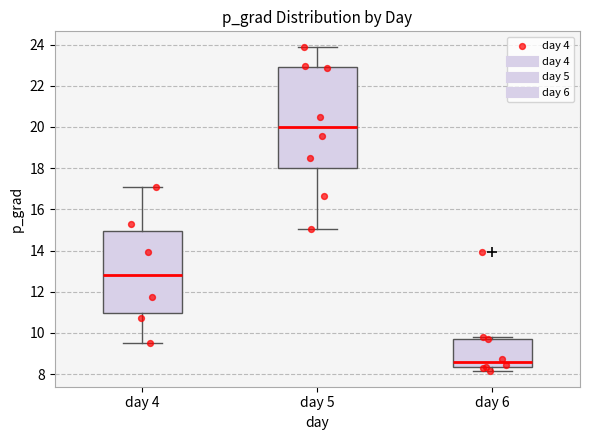

Where is the upper edge of the box for day 6 on the y-axis? The values are not printed on the chart, so give them approximately, as read against the axis.

9.8